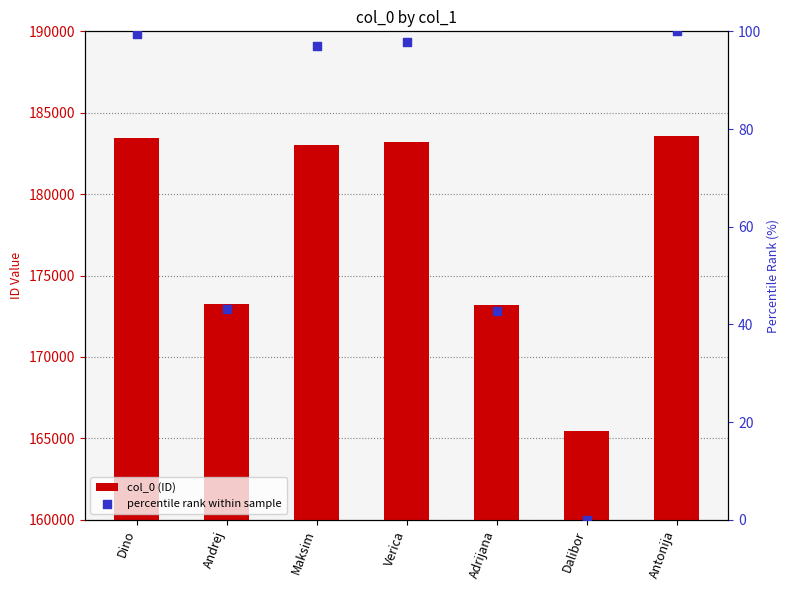

Which series has the largest Y range (max minus min)?

col_0 (ID)